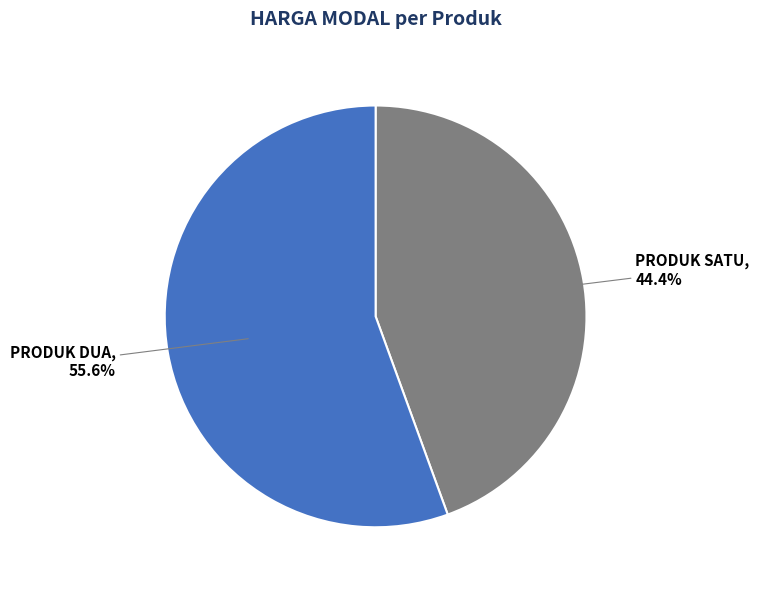

How many slices are in this pie chart?

2